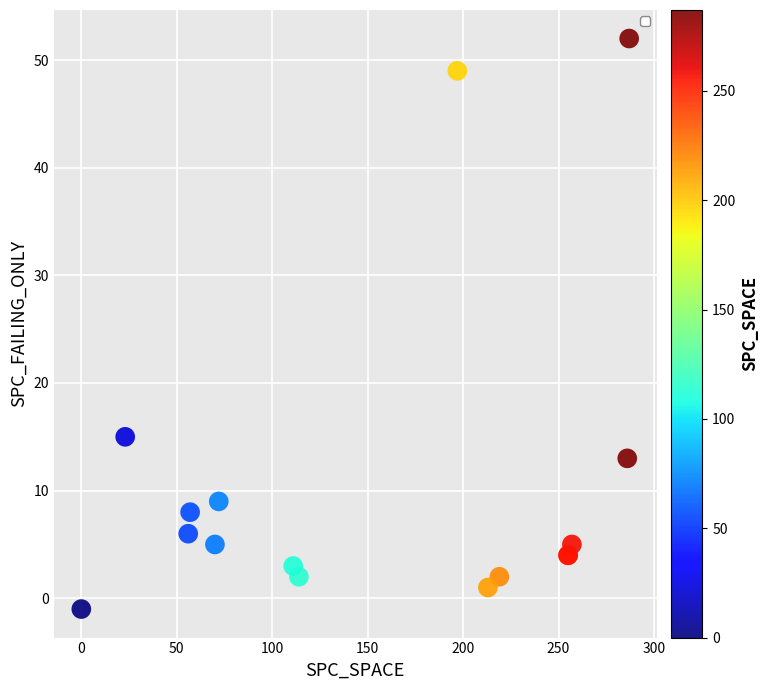

What Y value in the scatter plot is closest to 25?

15